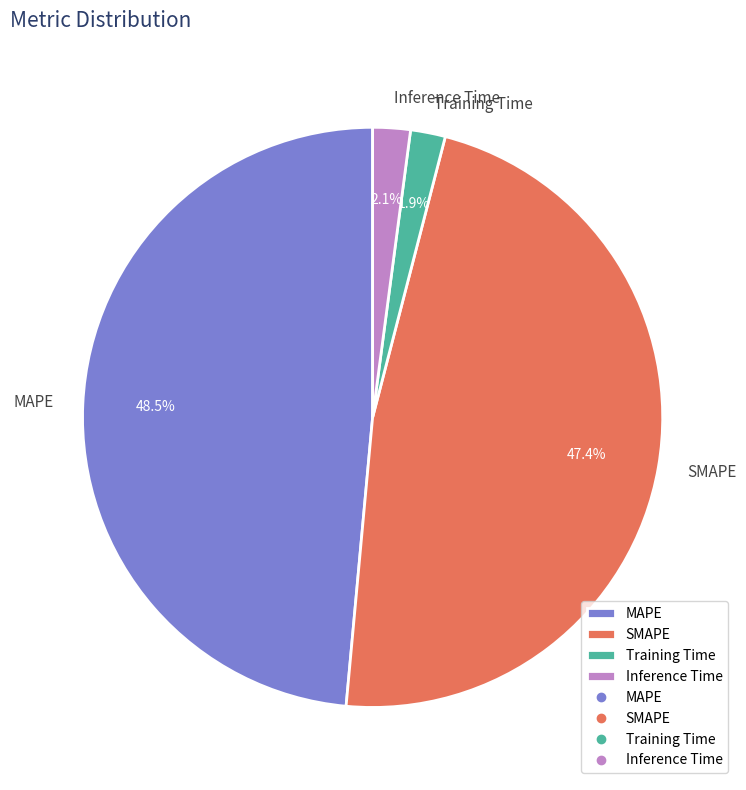

Which category has the biggest portion of the pie?

MAPE